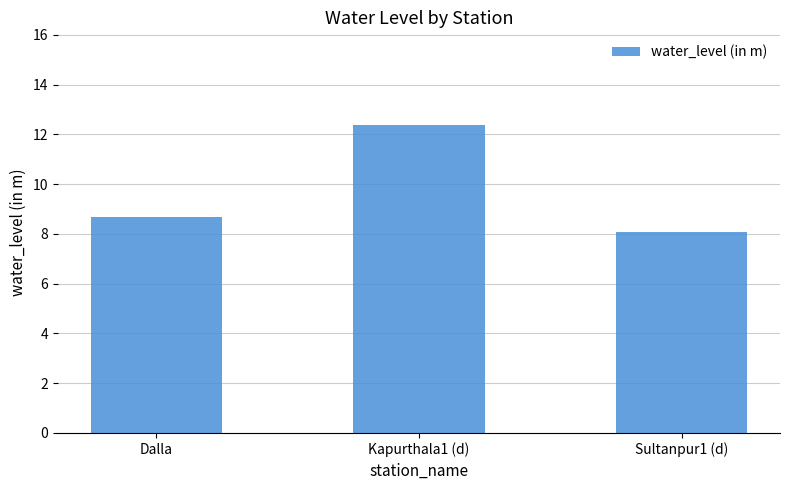

List the labels in order of value, smallest first.

Sultanpur1 (d), Dalla, Kapurthala1 (d)